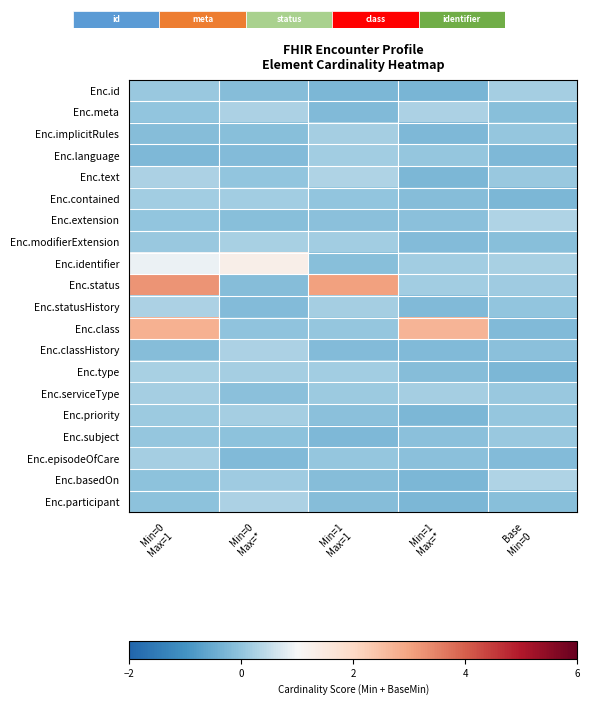

What is the minimum value shown in the chart?

-0.3